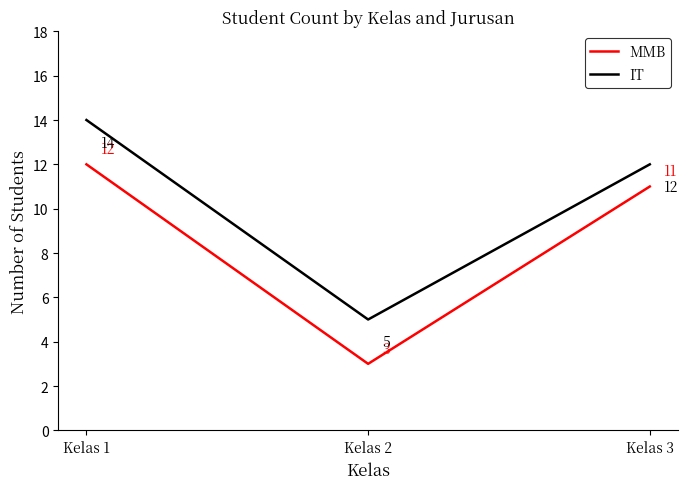

Which series has the largest total across all categories?

IT